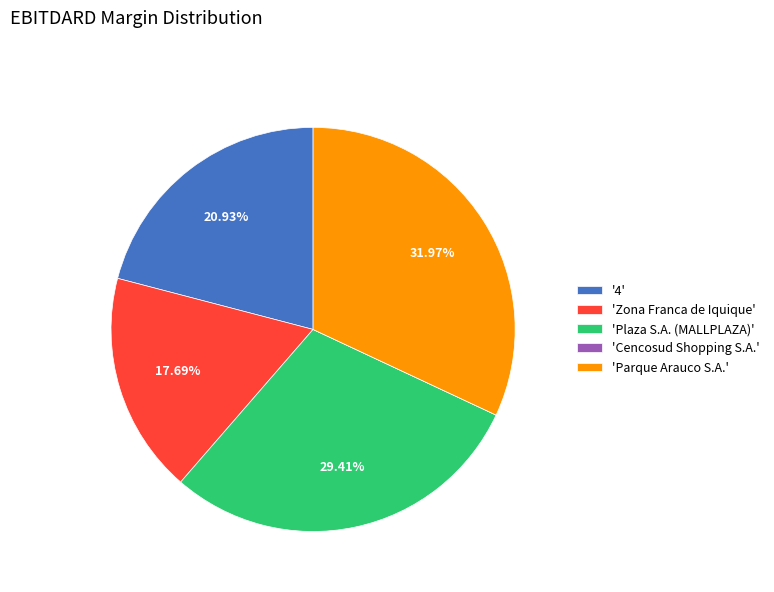

Is the sum of 'Plaza S.A. (MALLPLAZA)' and 'Parque Arauco S.A.' greater than half?

Yes